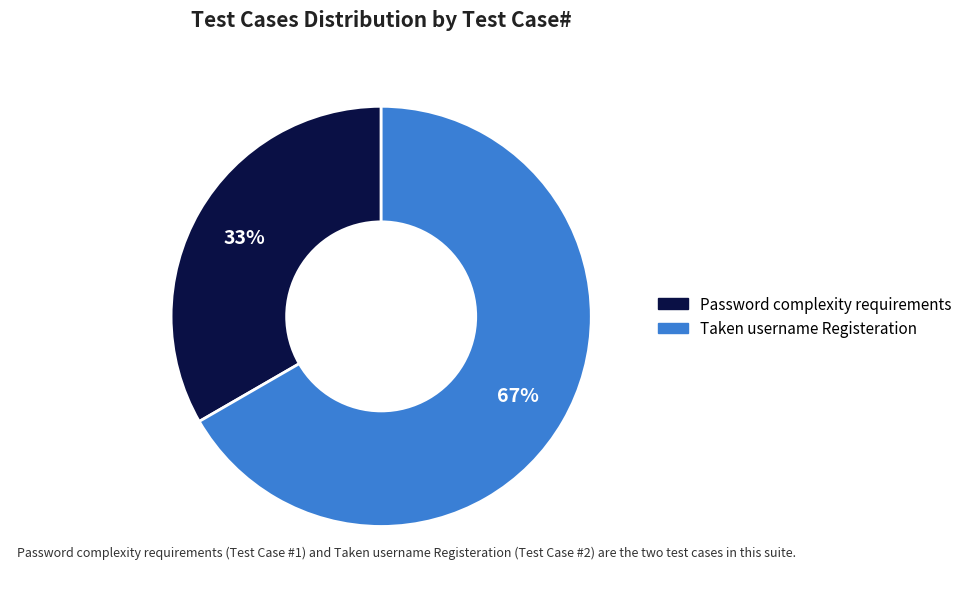

Is the sum of Password complexity requirements and Taken username Registeration greater than half?

Yes